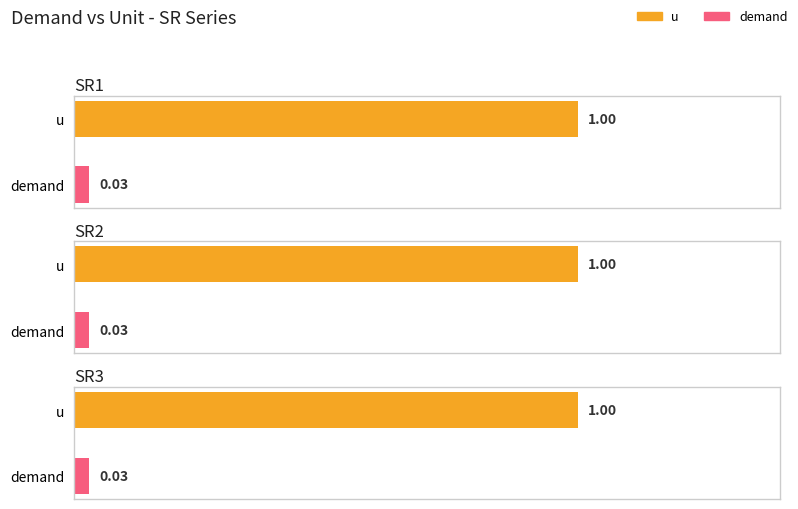

The u series shows 1.0 at SR1. True or false?

True